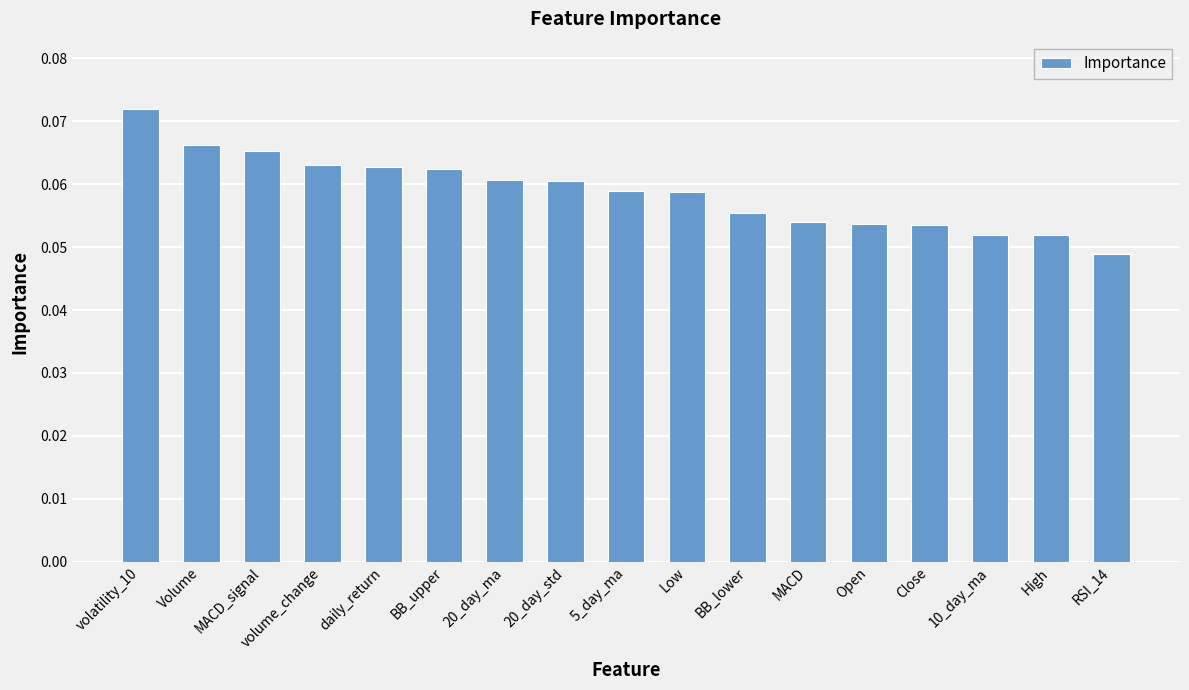

What position from the left is RSI_14?

17